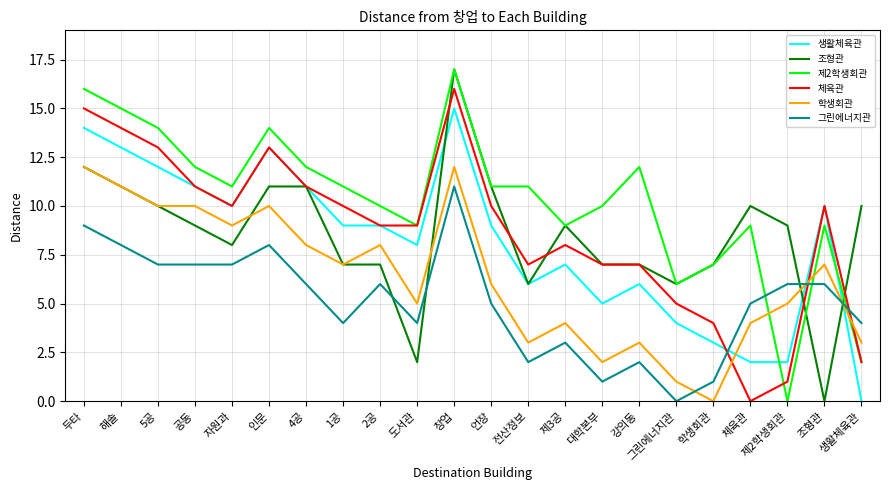

True or false: 생활체육관 has more than 1 points higher than both neighbors.

True